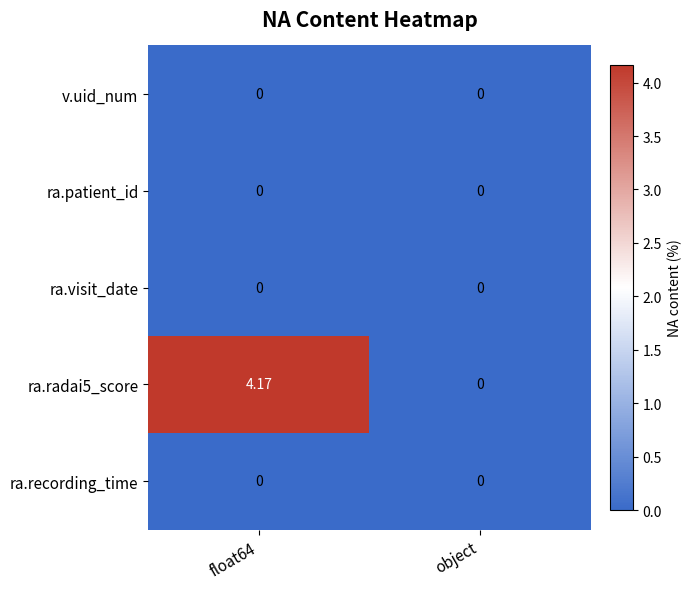

Is the value of ra.radai5_score at float64 greater than the value of ra.patient_id at float64?

Yes